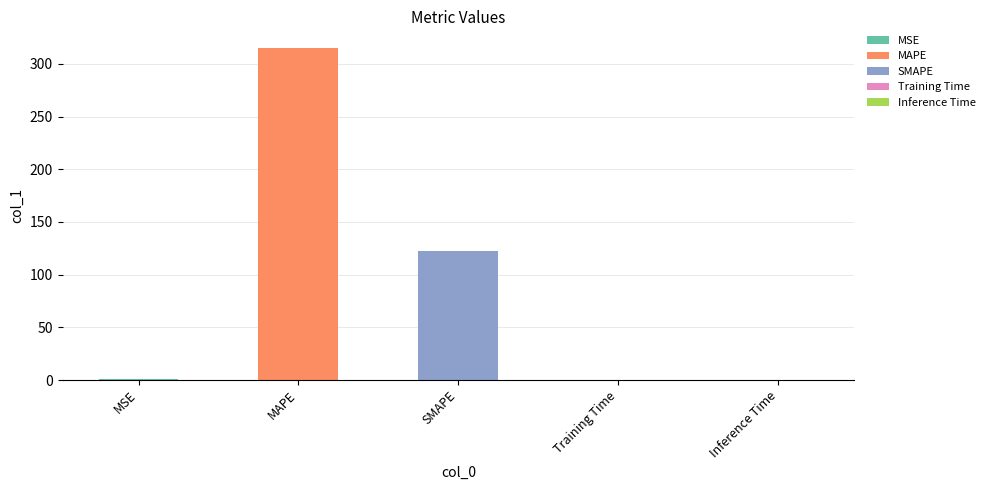

Reading left to right, list all the values displayed in this chart.

0.6	315.1	122.3	0.0	0.0